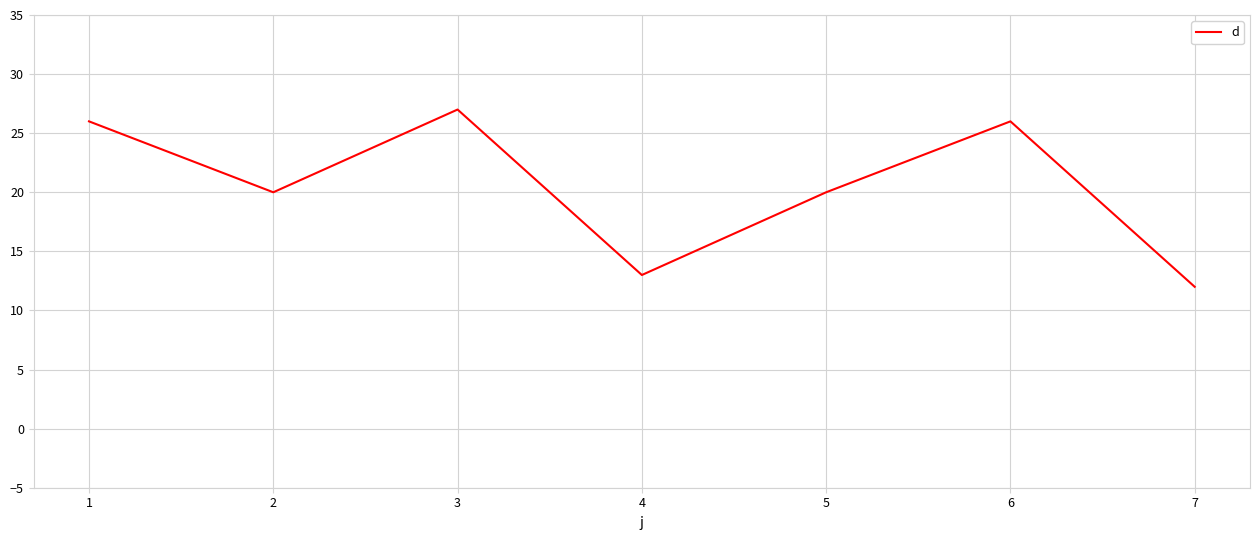

Which category has the lowest value across all series?

7